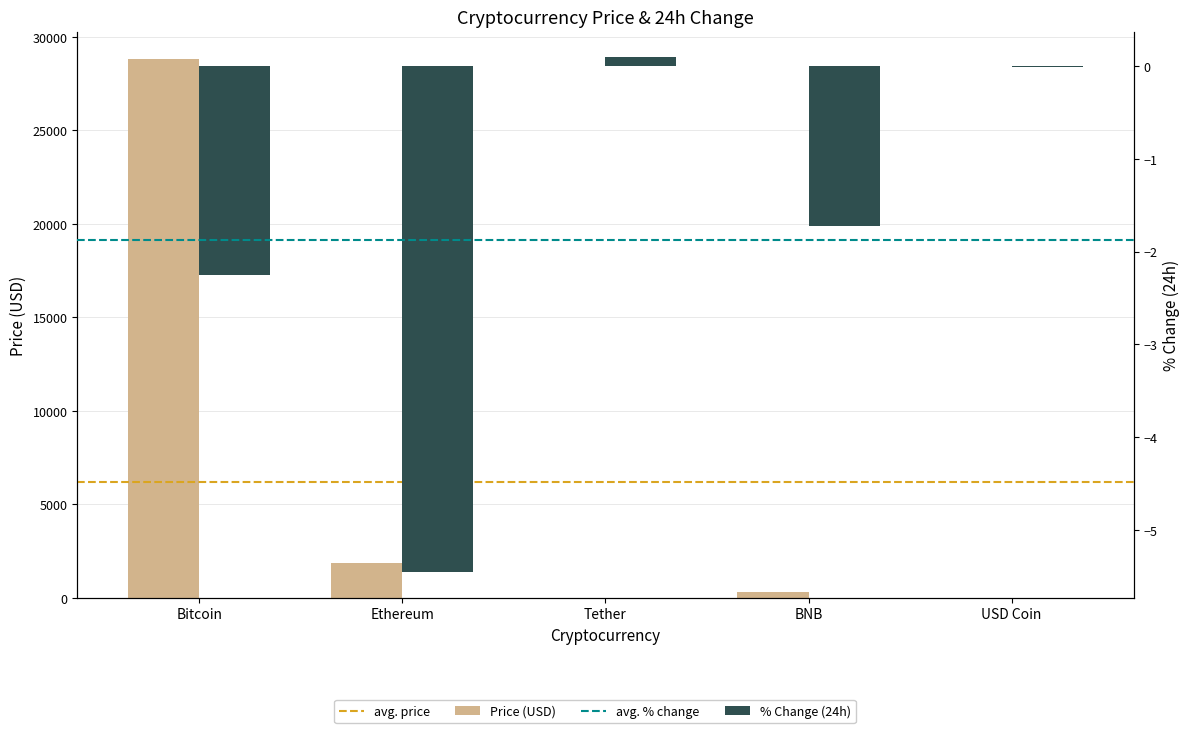

At which label does Price first exceed 322?

Bitcoin